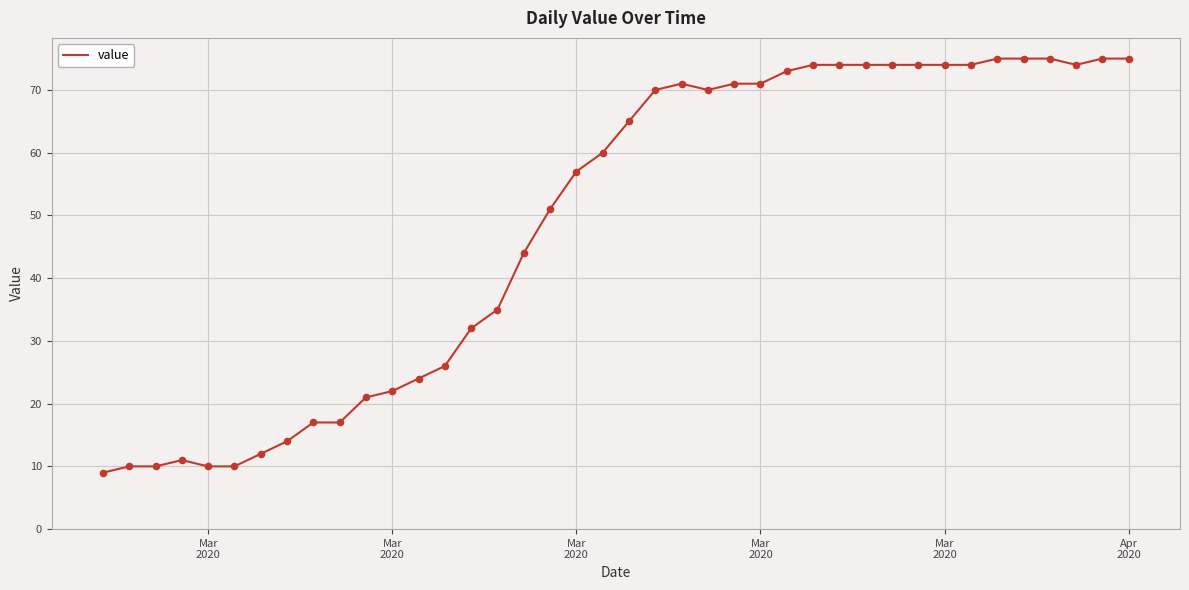

What is the smallest value displayed?

9